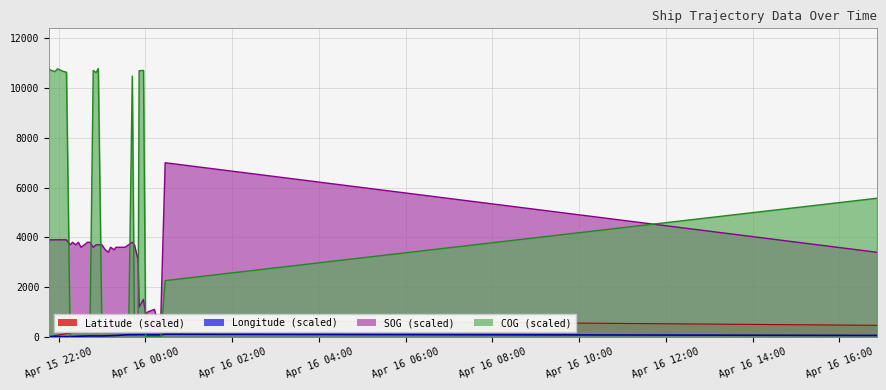

In COG, how many points are higher than both neighbors (excluding endpoints)?

8